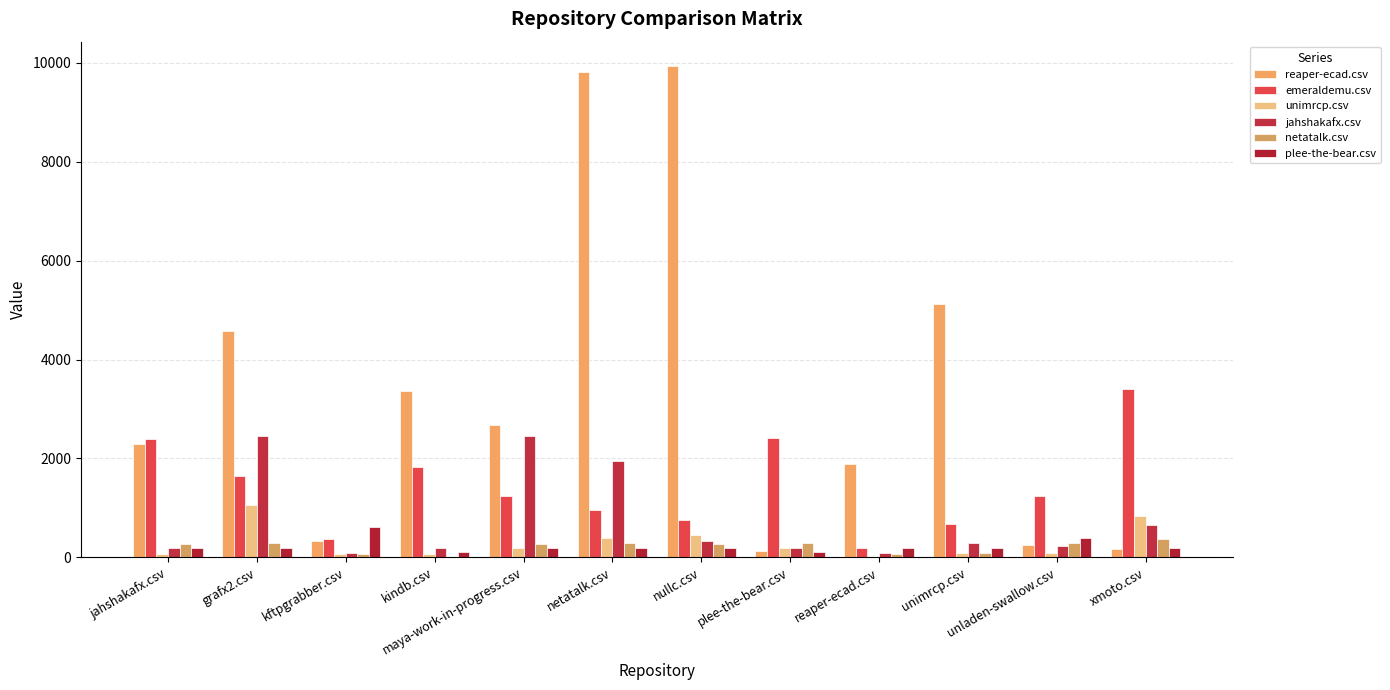

Which has a higher value, xmoto.csv or kftpgrabber.csv?

kftpgrabber.csv